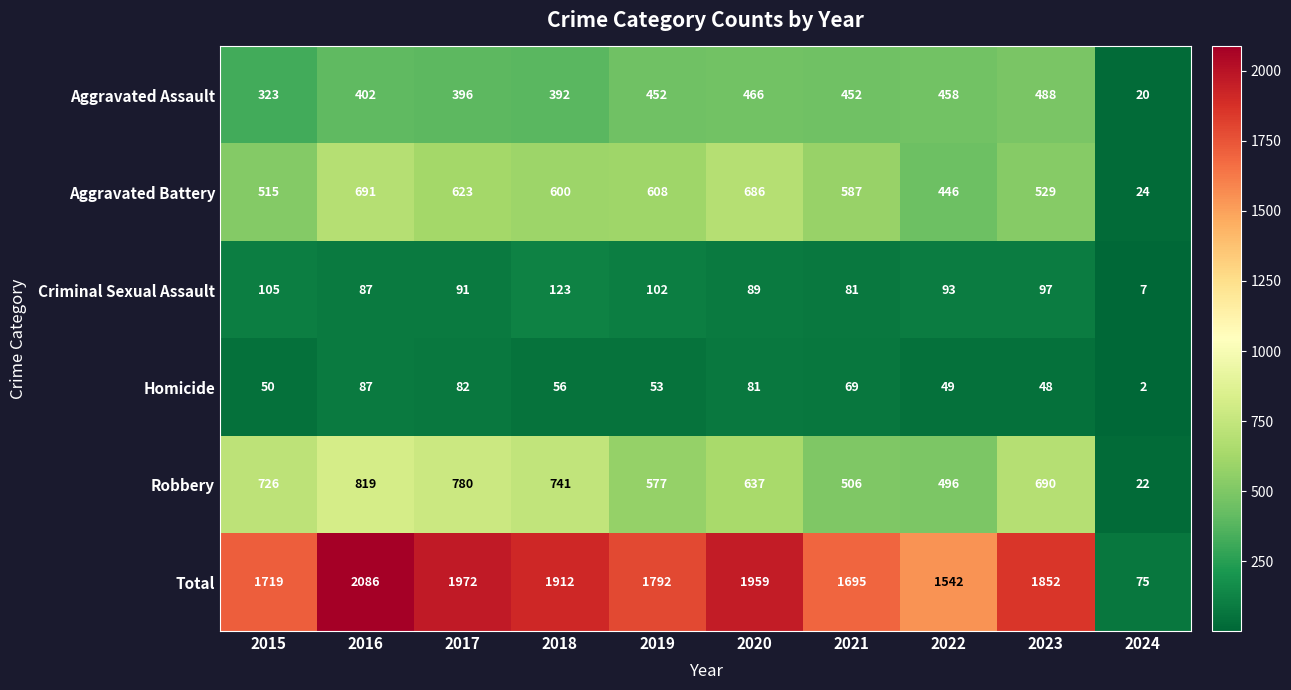

Is it true that Total equals 485 at 2016?

False